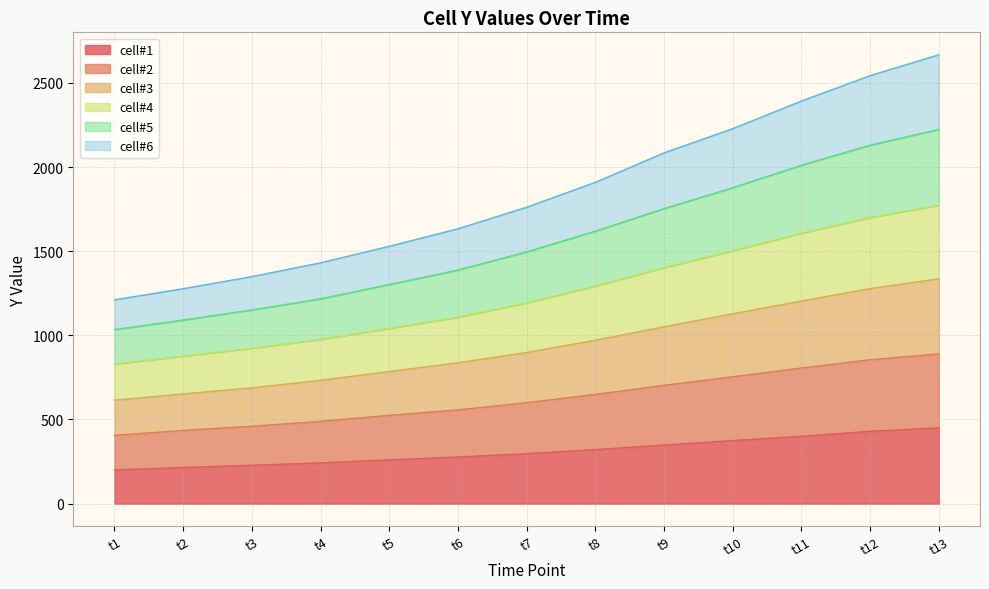

At t10, list the series in order from largest to smallest.

cell#6_y, cell#5_y, cell#4_y, cell#3_y, cell#2_y, cell#1_y